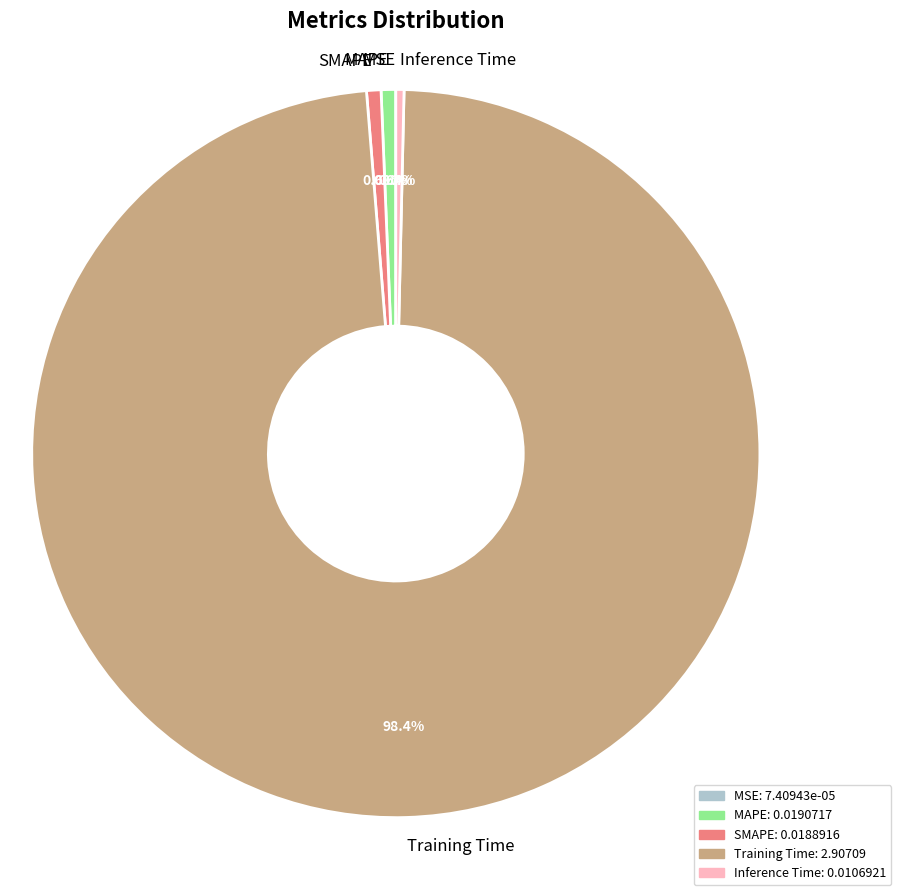

What is the largest slice in the pie chart?

Training Time